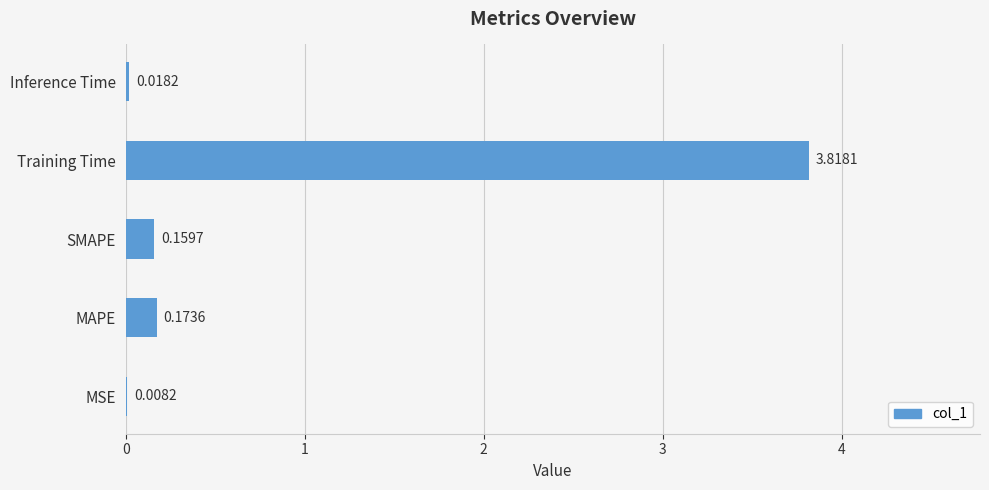

What is the sum of all values?

4.2